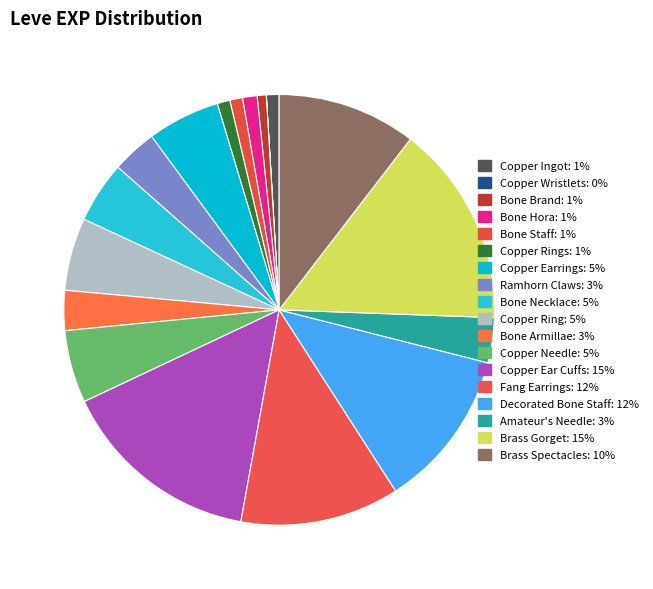

Count the number of slices in the pie.

18